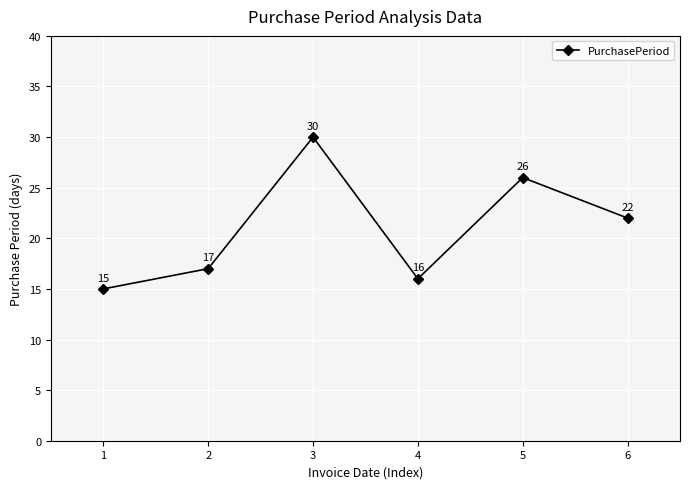

Reading left to right, list all the values displayed in this chart.

1=15	2=17	3=30	4=16	5=26	6=22